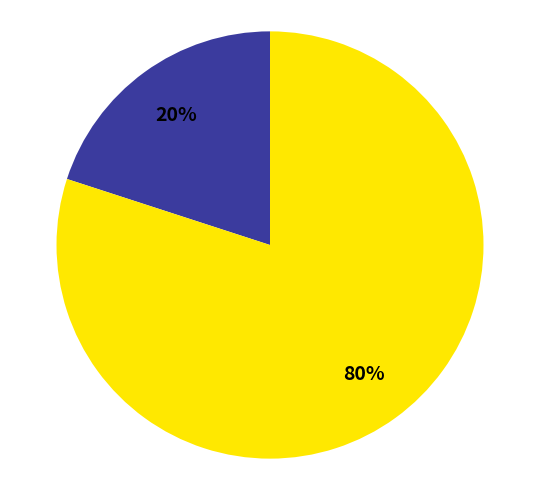

Is there any slice that represents more than half of the pie?

Yes